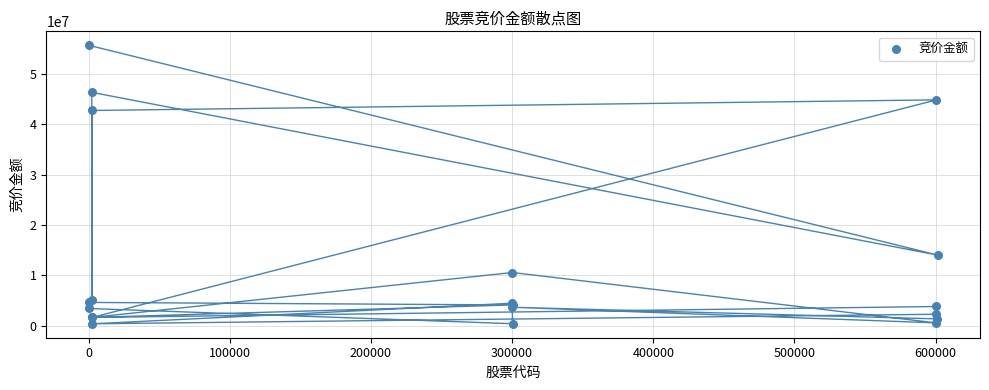

What Y value in the scatter plot is closest to 28056381?

14025370